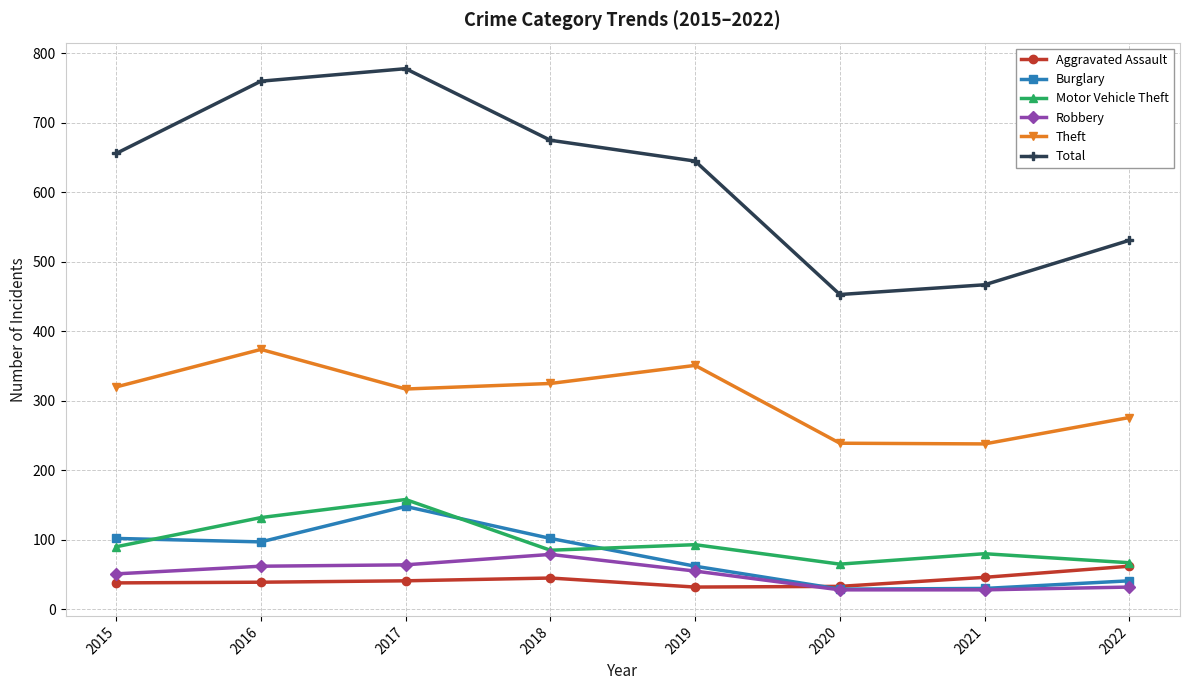

True or false: Theft and Aggravated Assault intersect in this chart.

False